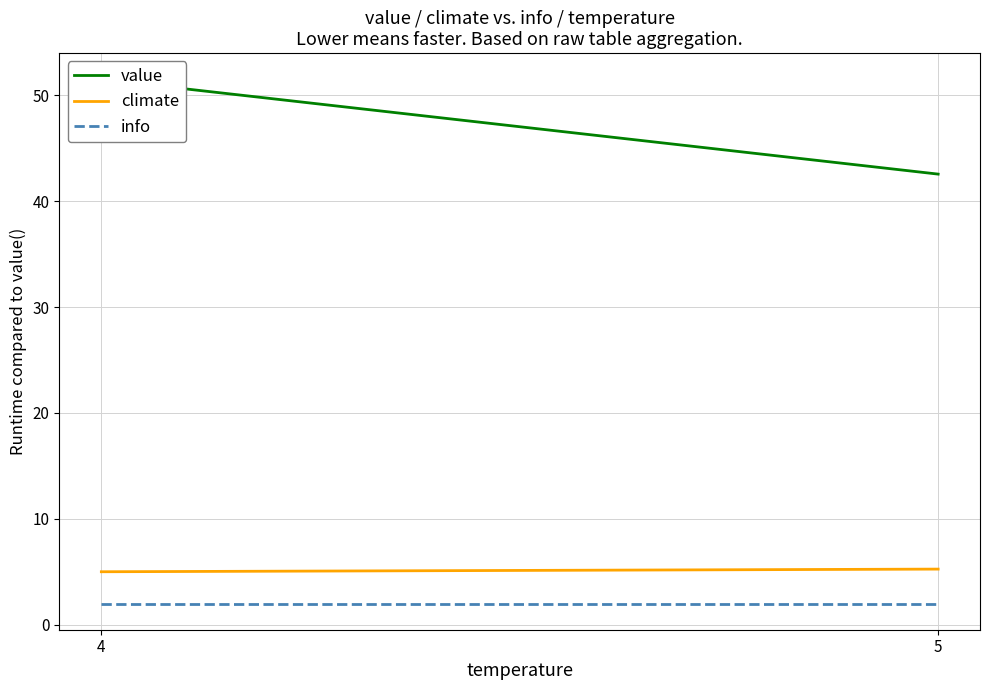

How many lines are shown in the chart?

3